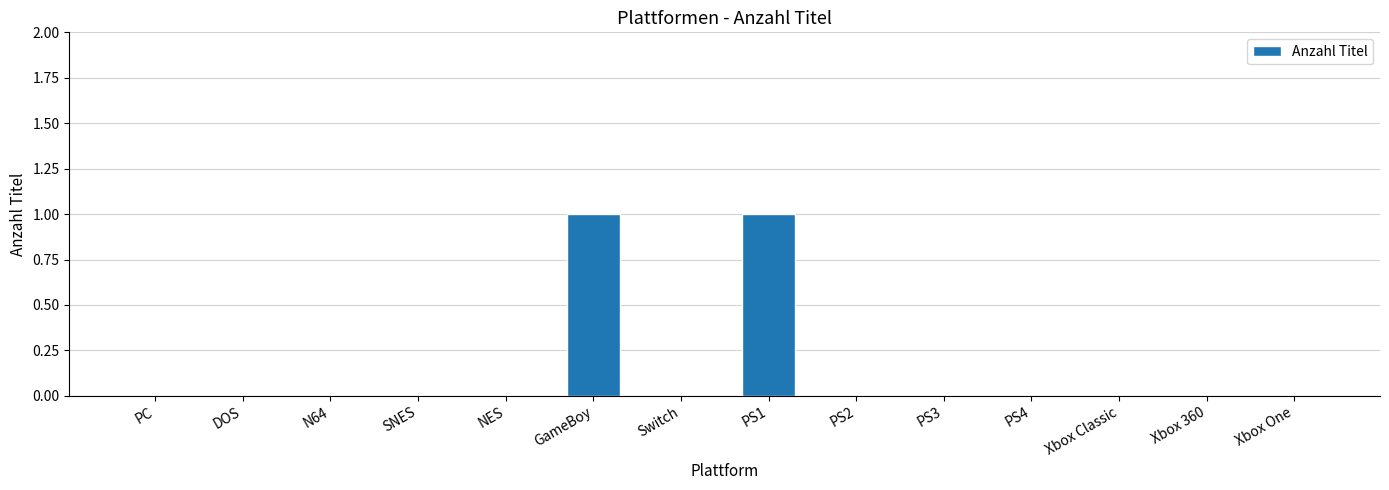

The chart shows a value of 0 at Switch. True or false?

True